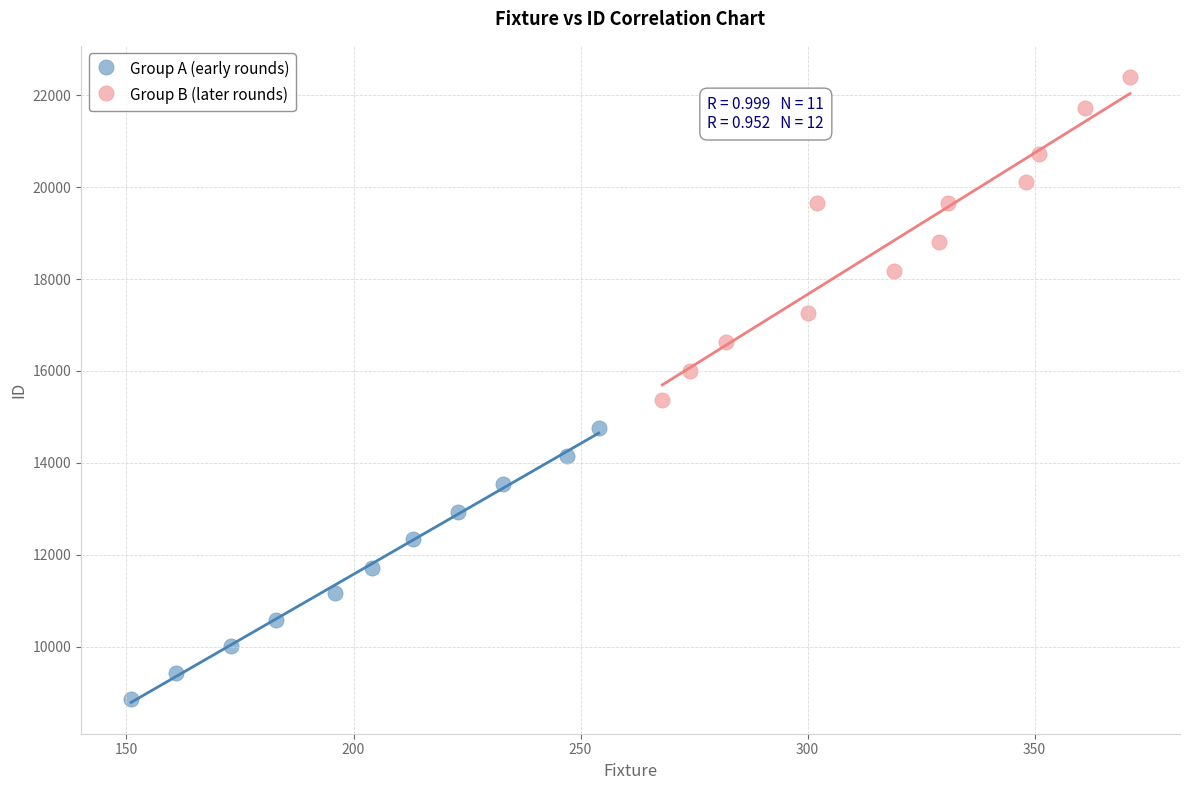

Which series contains the highest Y value?

Group B (later rounds)